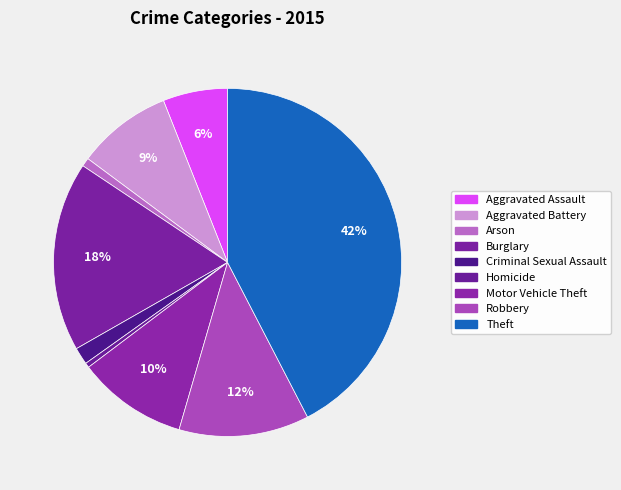

To the nearest percent, what percentage of the pie is Criminal Sexual Assault?

2%